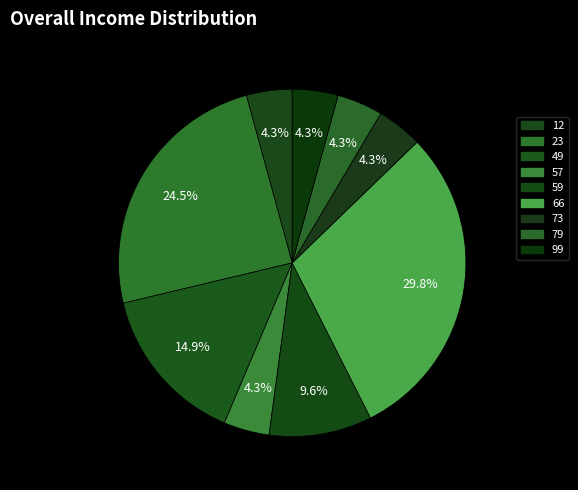

Count the number of slices in the pie.

9